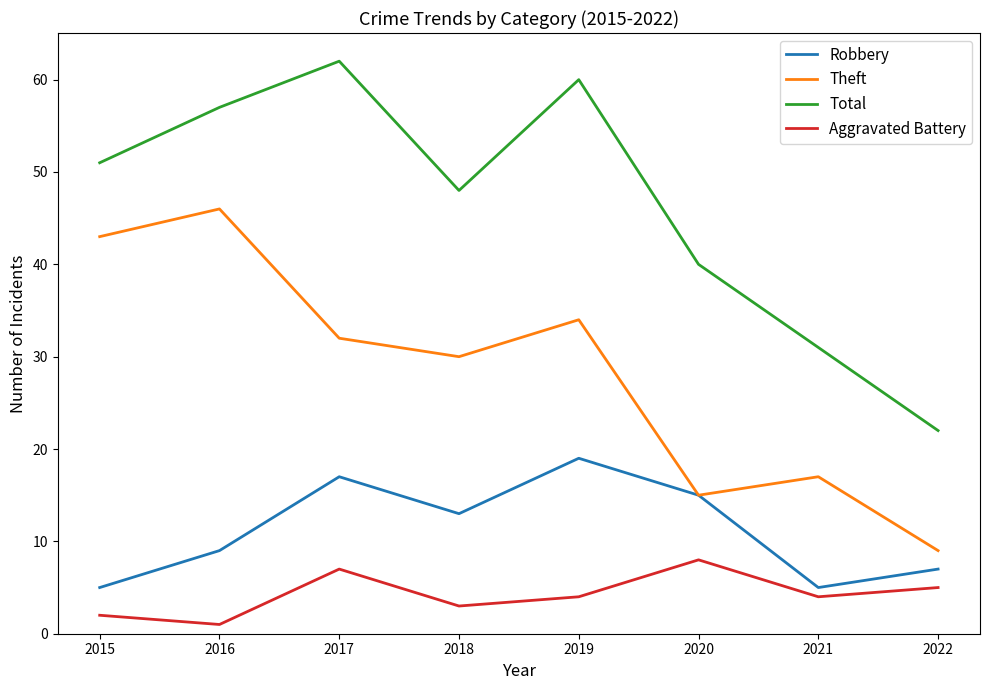

The value of Total at 2021 is 51. True or false?

False